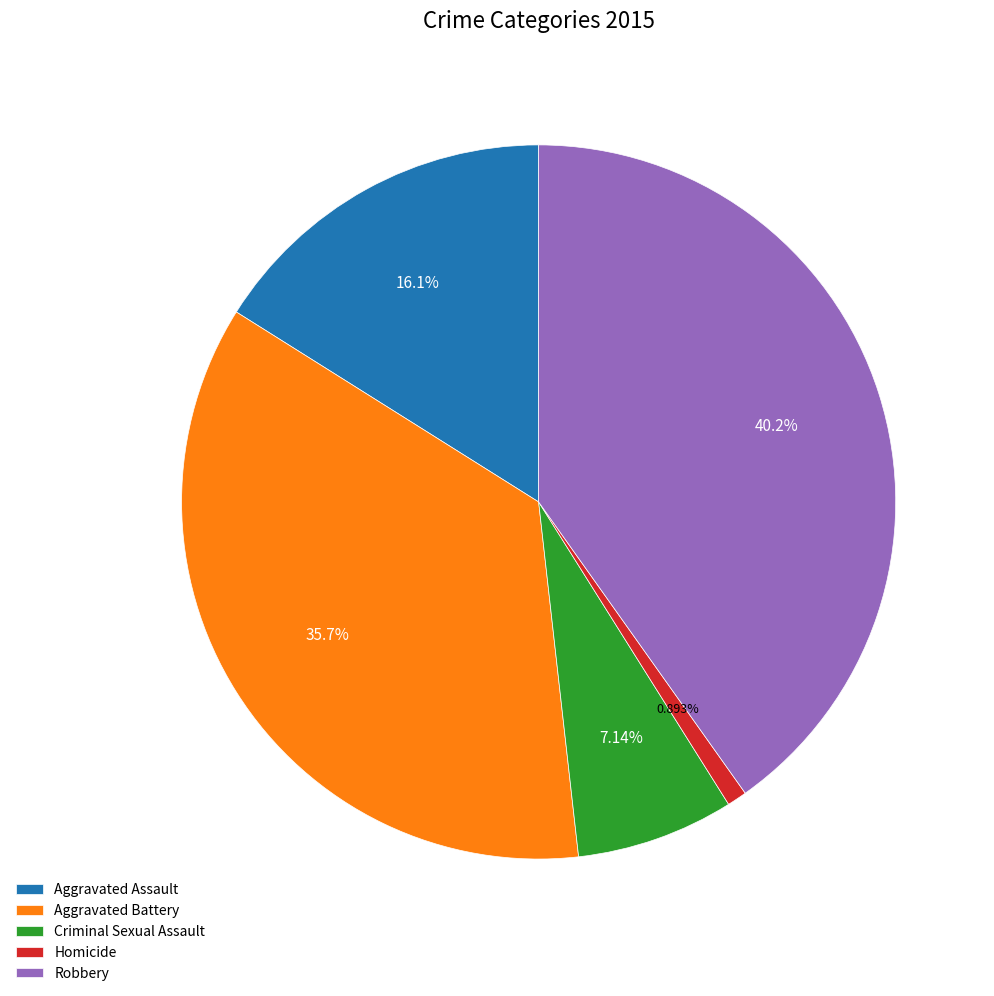

To the nearest percent, what percentage of the pie is Homicide?

1%